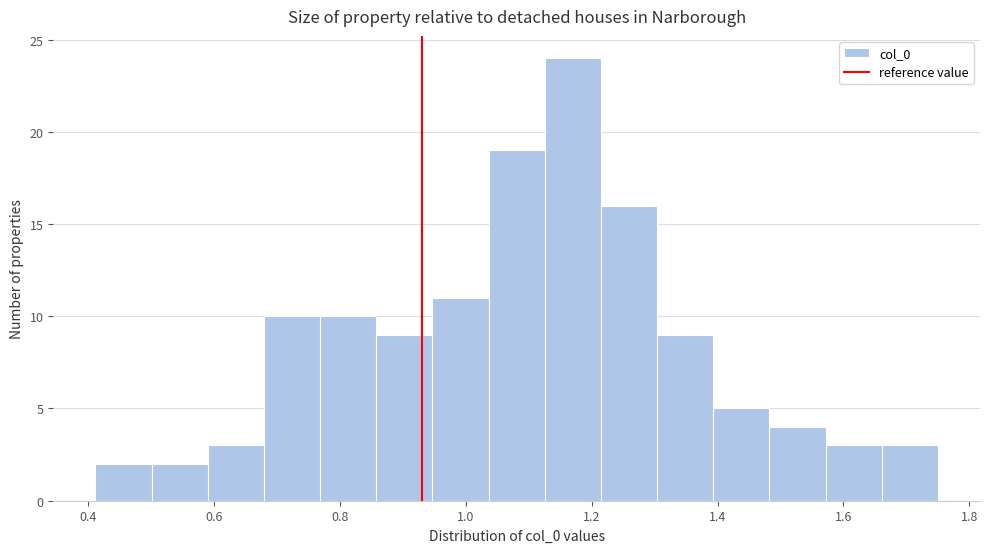

Reading left to right, list every bar in this chart as the range it spans on the x-axis followed by its height. Neither the bar edges nor the heights are printed on the chart, so give them approximately, as read against the axes.

0.42 to 0.50: 2
0.50 to 0.58: 2
0.58 to 0.68: 3
0.68 to 0.76: 10
0.76 to 0.86: 10
0.86 to 0.94: 9
0.94 to 1.04: 11
1.04 to 1.12: 19
1.12 to 1.22: 24
1.22 to 1.30: 16
1.30 to 1.40: 9
1.40 to 1.48: 5
1.48 to 1.58: 4
1.58 to 1.66: 3
1.66 to 1.76: 3